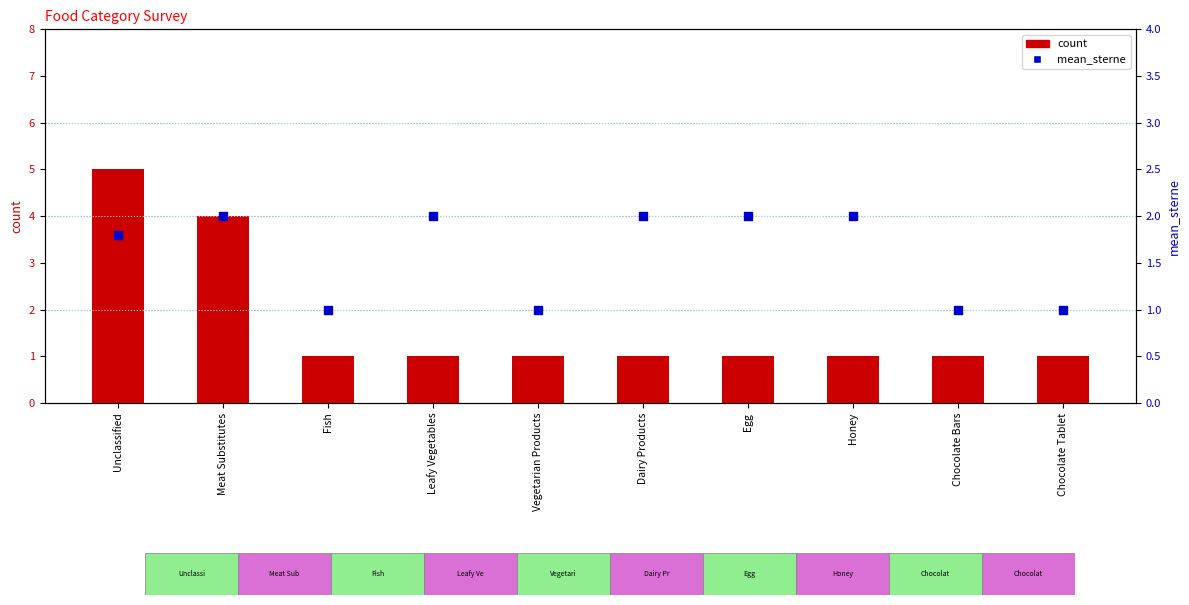

Which series has the largest total across all categories?

count